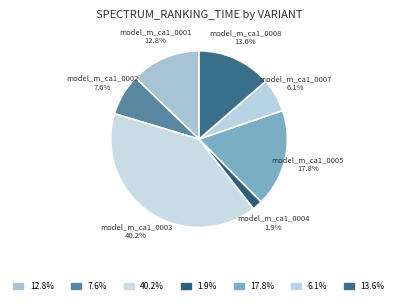

To the nearest percent, what is the combined percentage of model_m_ca1_0005 and model_m_ca1_0008?

31%